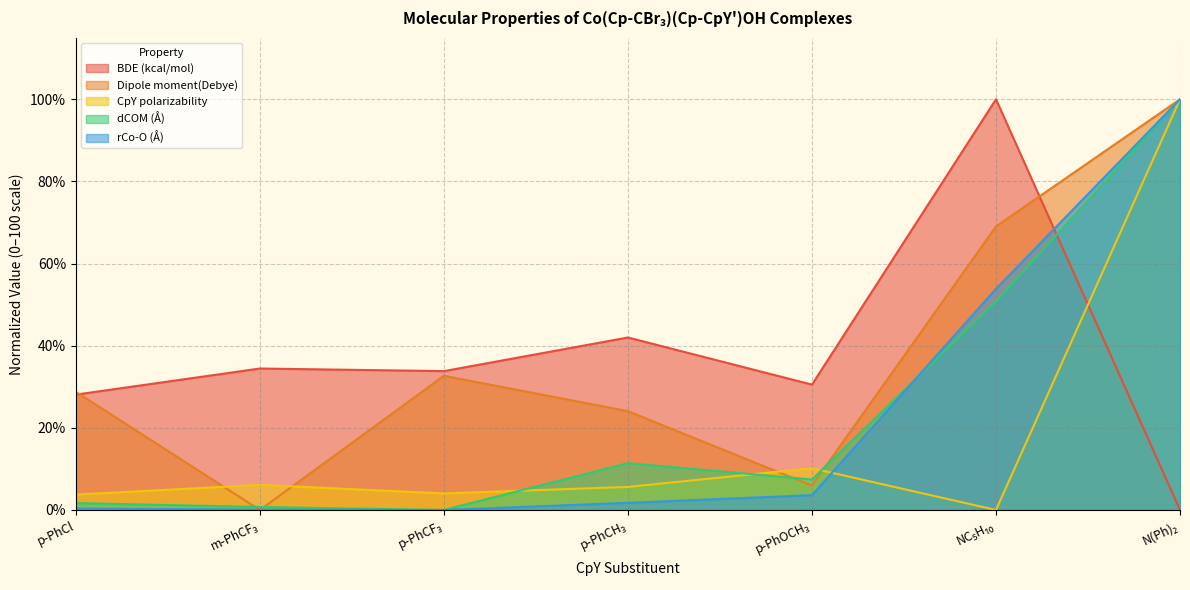

How many interior local valleys does the CpY polarizability series have?

2